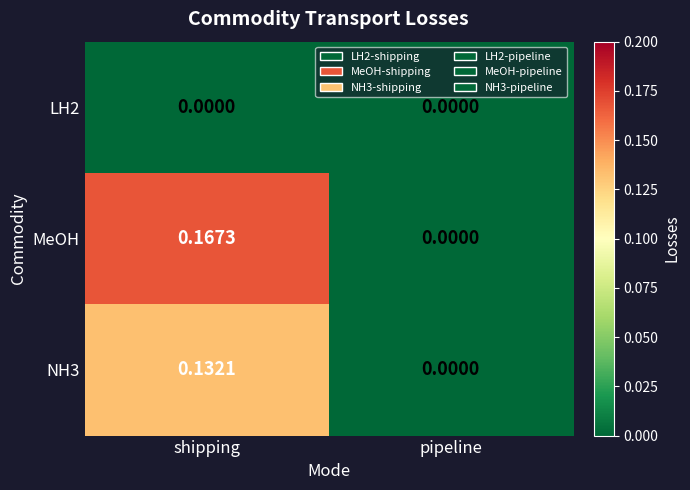

At which label is MeOH closest to 0?

pipeline